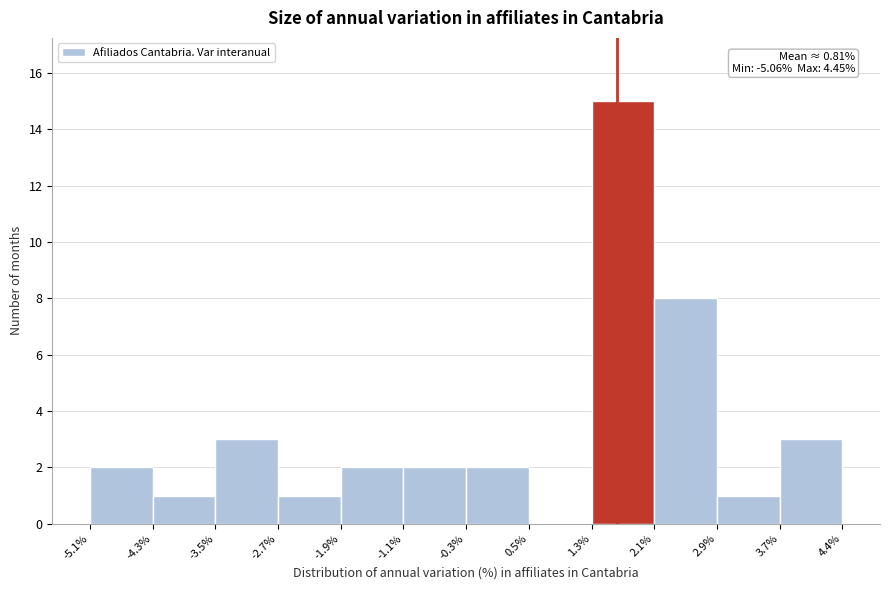

Over which range of the x-axis is the bar tallest?

1.3% to 2.1%